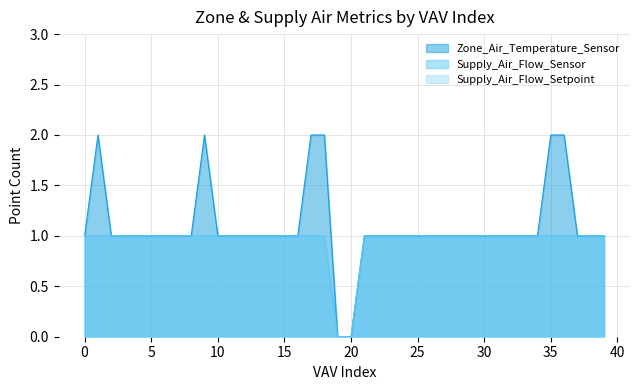

What is the sum of the Zone_Air_Temperature_Sensor values at 18 and 34?

3